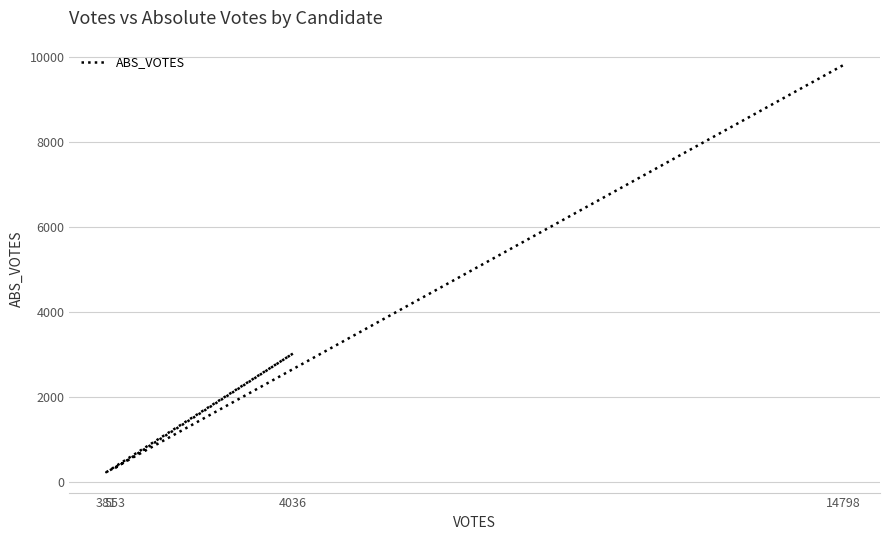

How many points are higher than both their immediate neighbors (excluding endpoints)?

1